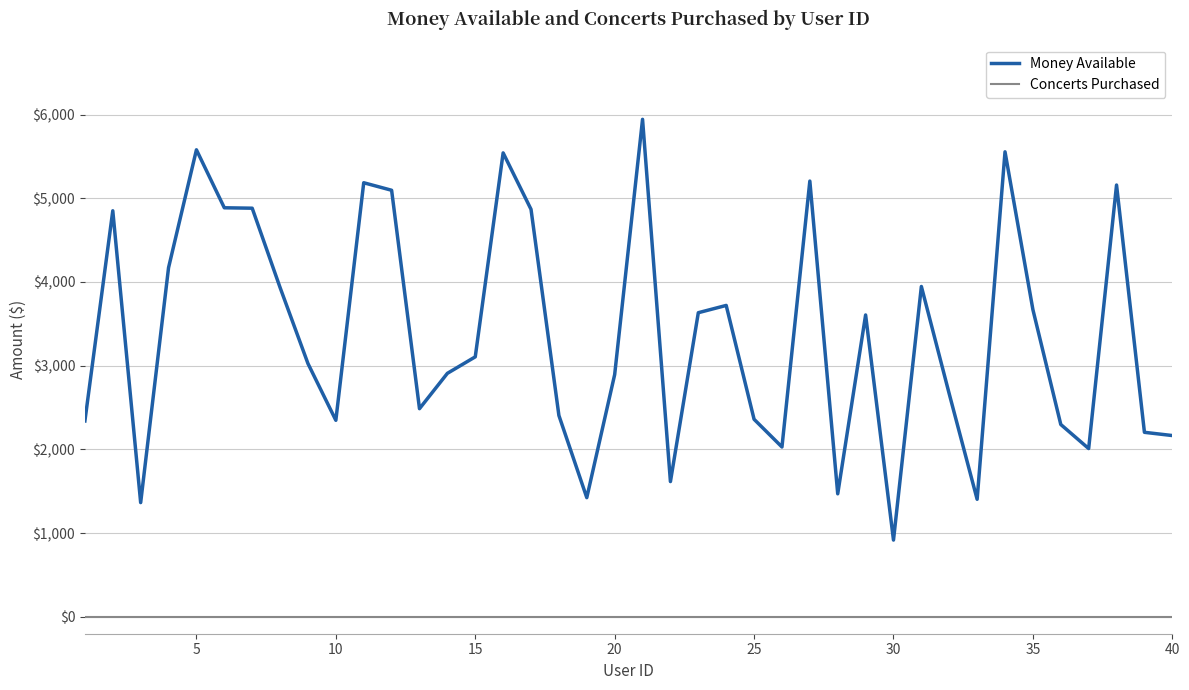

Which series has the largest total across all categories?

Money Available